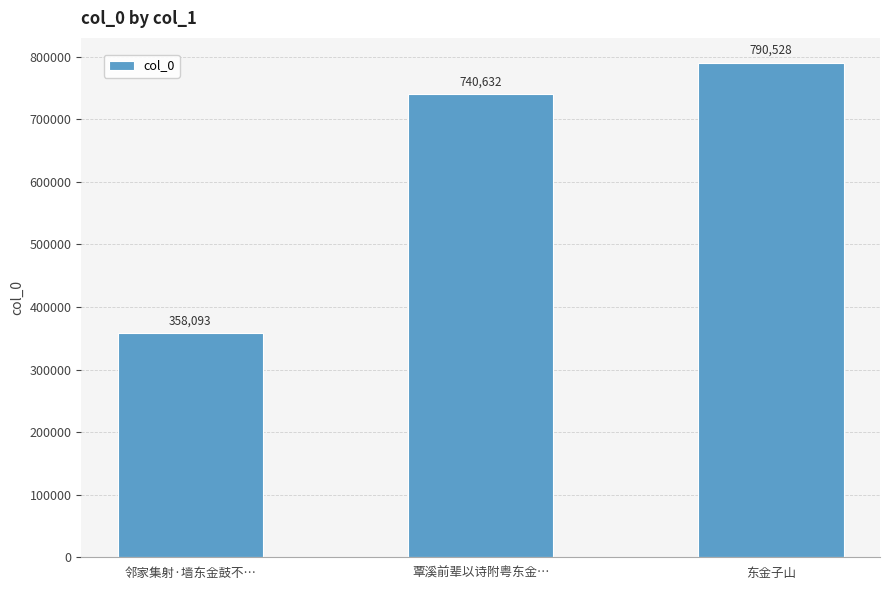

What is the change in value from 覃溪前辈以诗附粤东金… to 东金子山?

+49896